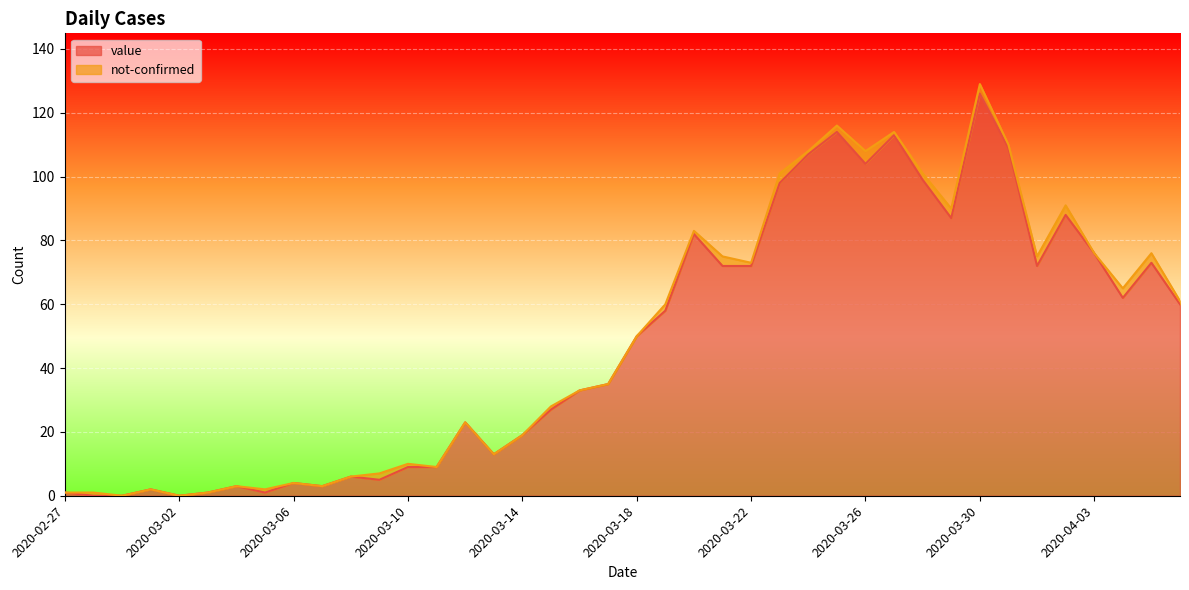

Reading left to right, what are all the values shown in this chart?

2020-02-27=1	2020-02-28=0	2020-02-29=0	2020-03-01=2	2020-03-02=0	2020-03-03=1	2020-03-04=3	2020-03-05=1	2020-03-06=4	2020-03-07=3	2020-03-08=6	2020-03-09=5	2020-03-10=9	2020-03-11=9	2020-03-12=23	2020-03-13=13	2020-03-14=19	2020-03-15=27	2020-03-16=33	2020-03-17=35	2020-03-18=50	2020-03-19=58	2020-03-20=82	2020-03-21=72	2020-03-22=72	2020-03-23=98	2020-03-24=107	2020-03-25=114	2020-03-26=104	2020-03-27=113	2020-03-28=99	2020-03-29=87	2020-03-30=126	2020-03-31=109	2020-04-01=72	2020-04-02=88	2020-04-03=76	2020-04-04=62	2020-04-05=73	2020-04-06=60